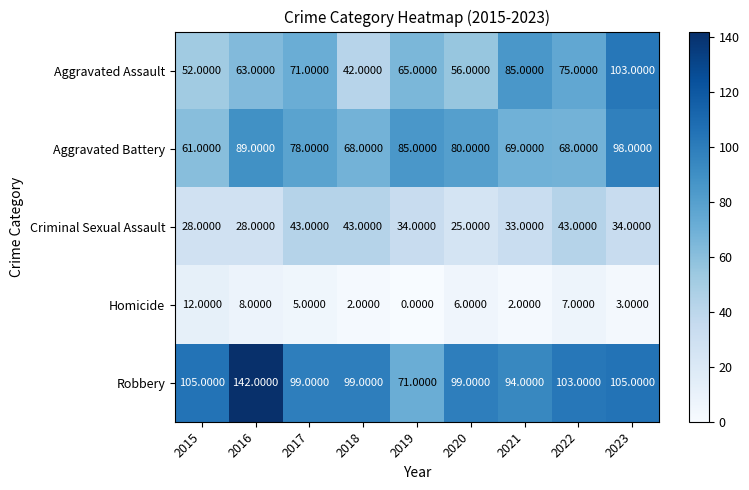

Which series has the largest range (max minus min)?

Robbery